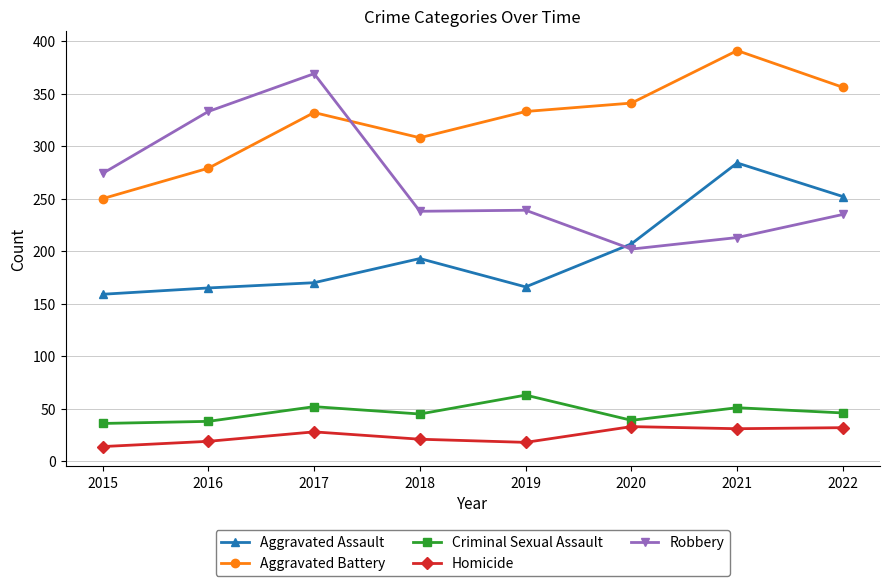

True or false: Aggravated Battery has a value of 419 at 2015.

False